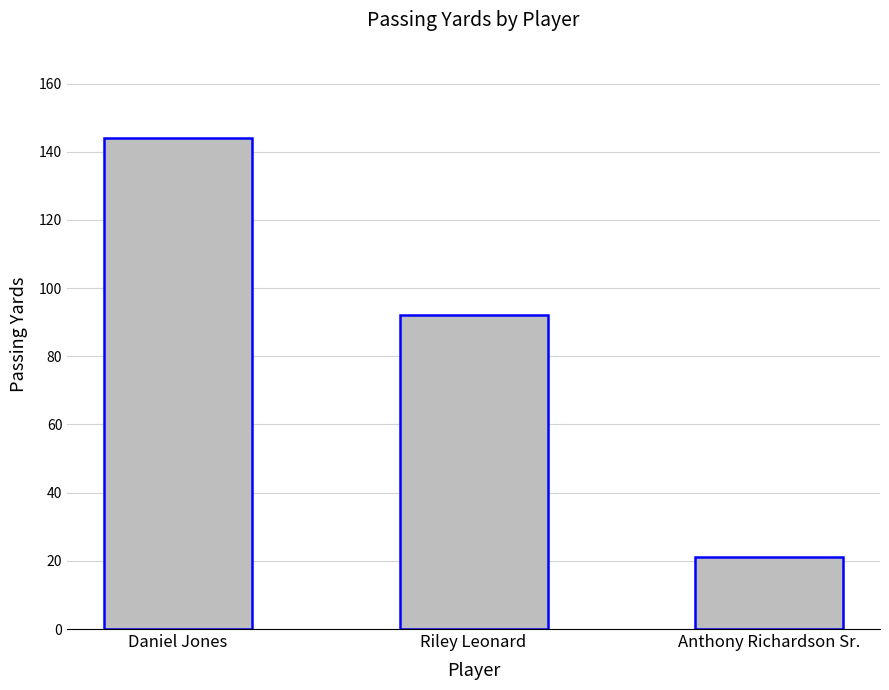

Is it true that the value at Riley Leonard is 92?

True